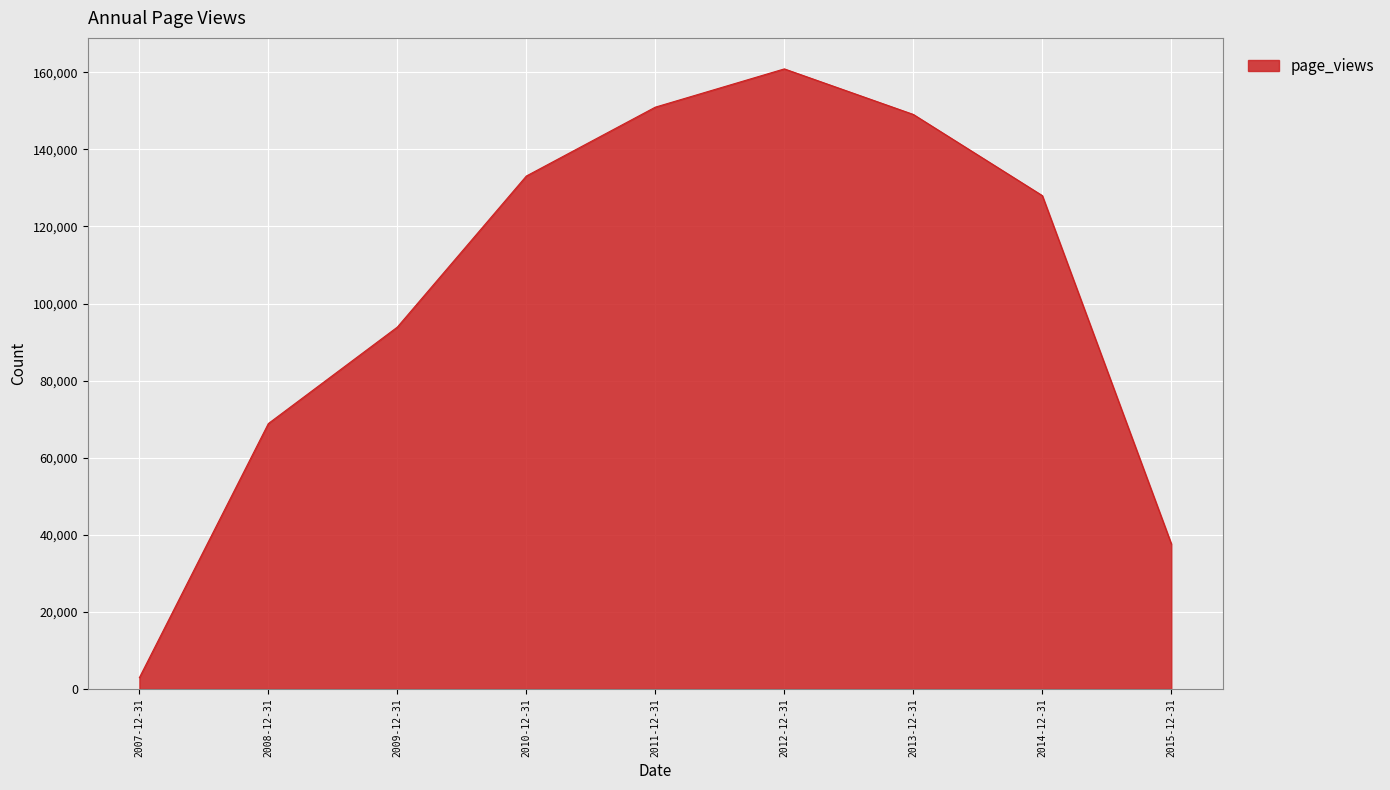

What is the maximum value shown in the chart?

160875